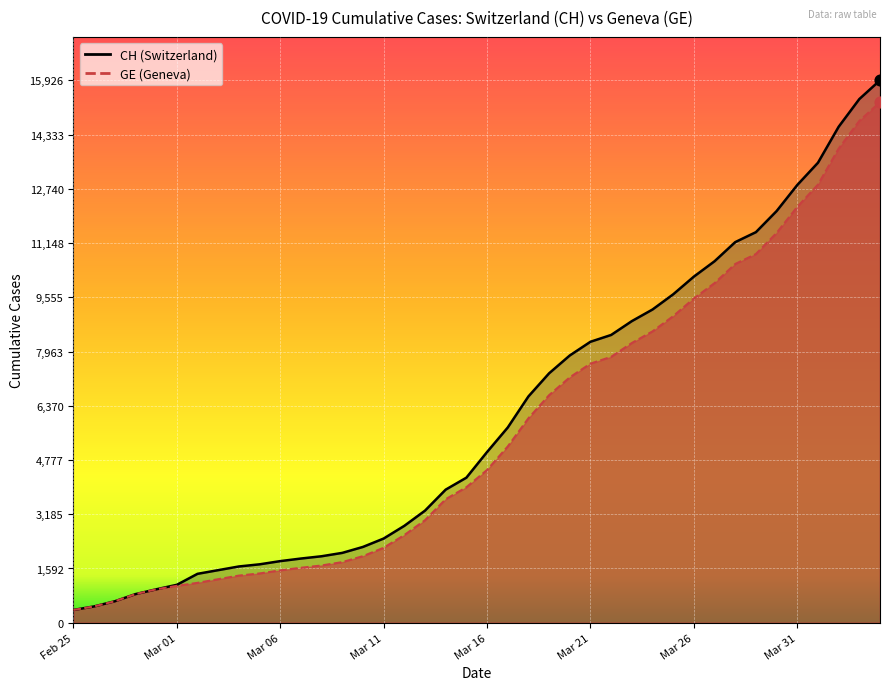

Which series reaches the minimum Y coordinate?

CH